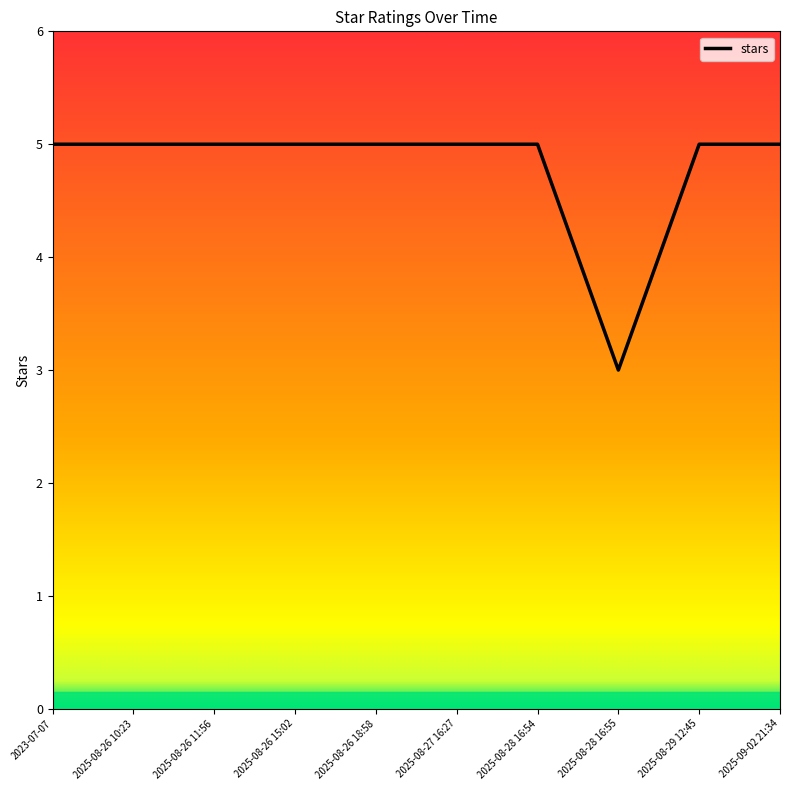

The value at 2025-08-29 12:45 is 7. True or false?

False